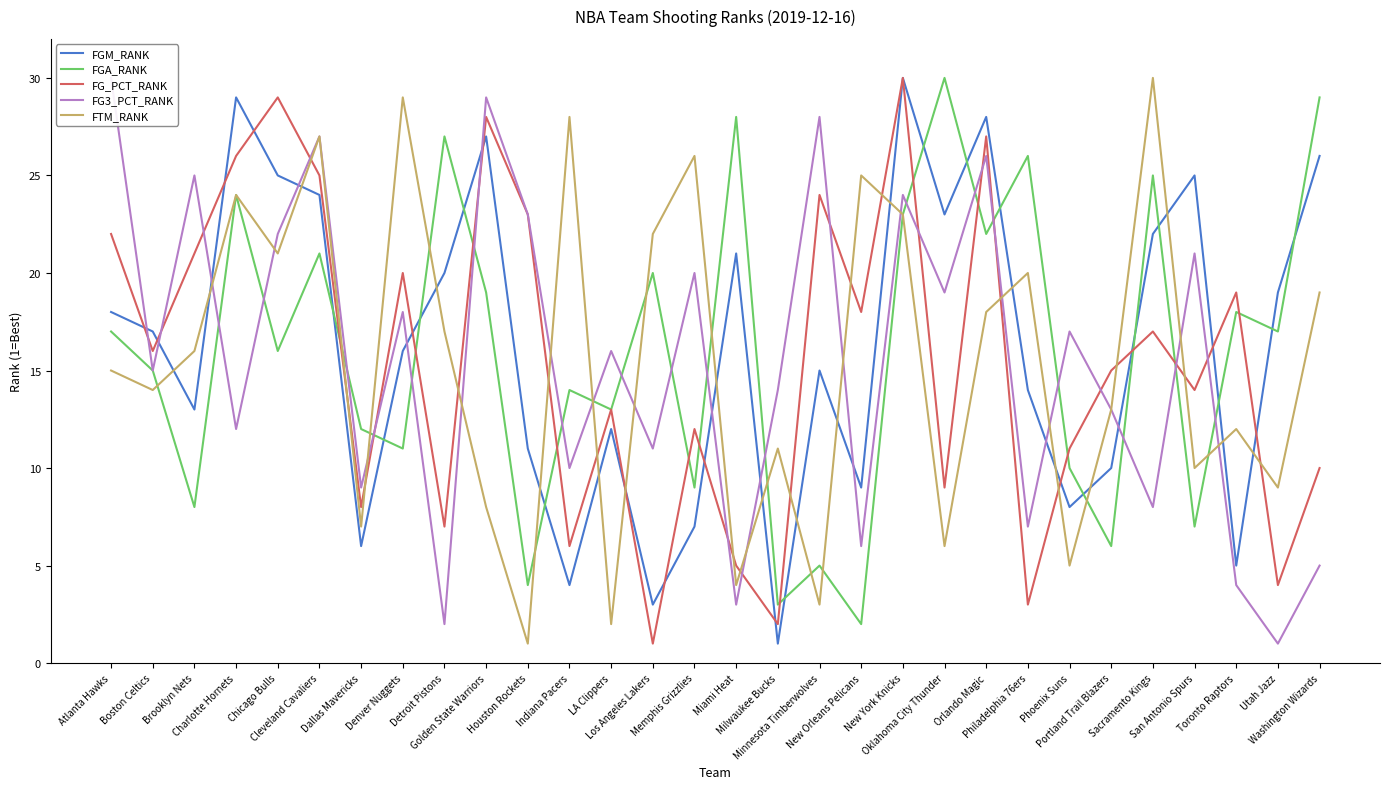

Reading left to right, what are all the values shown in this chart?

FGM_RANK: 18	17	13	29	25	24	6	16	20	27	11	4	12	3	7	21	1	15	9	30	23	28	14	8	10	22	25	5	19	26
FGA_RANK: 17	15	8	24	16	21	12	11	27	19	4	14	13	20	9	28	3	5	2	23	30	22	26	10	6	25	7	18	17	29
FG_PCT_RANK: 22	16	21	26	29	25	8	20	7	28	23	6	13	1	12	5	2	24	18	30	9	27	3	11	15	17	14	19	4	10
FG3_PCT_RANK: 30	15	25	12	22	27	9	18	2	29	23	10	16	11	20	3	14	28	6	24	19	26	7	17	13	8	21	4	1	5
FTM_RANK: 15	14	16	24	21	27	7	29	17	8	1	28	2	22	26	4	11	3	25	23	6	18	20	5	13	30	10	12	9	19